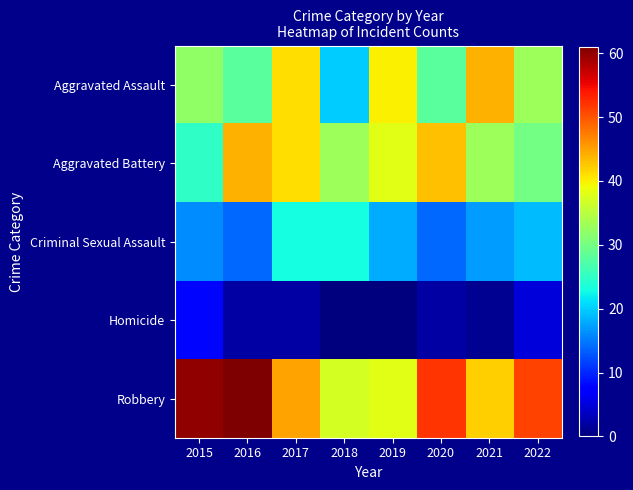

Which series changed the most between 2018 and 2021?

Aggravated Assault